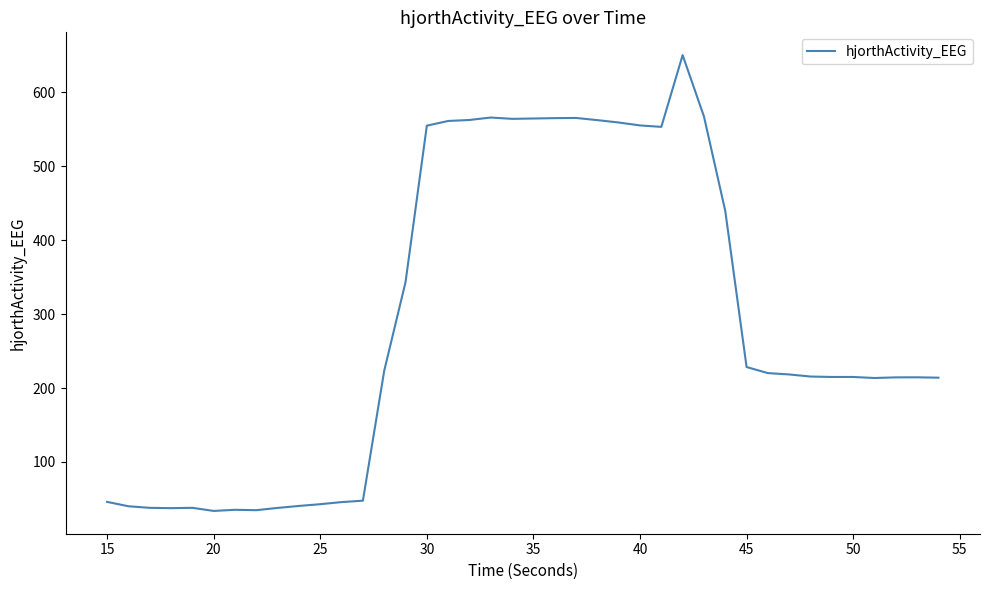

Is this an area chart (filled region under the line)?

No